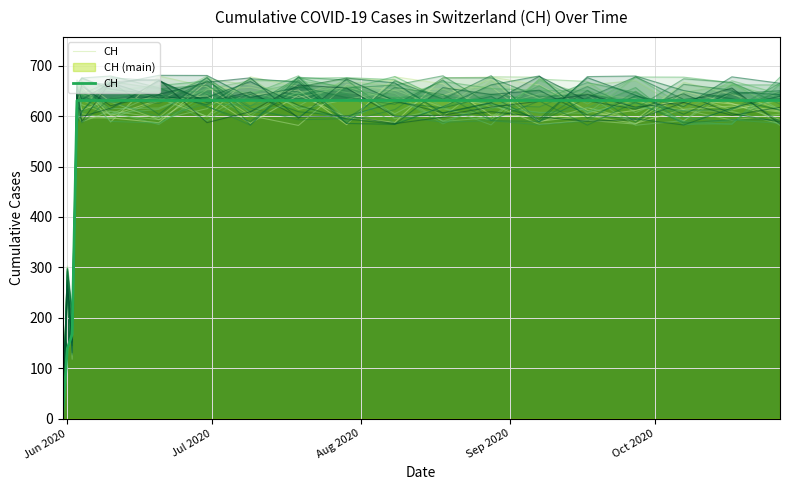

How many data points are less than 631?

3